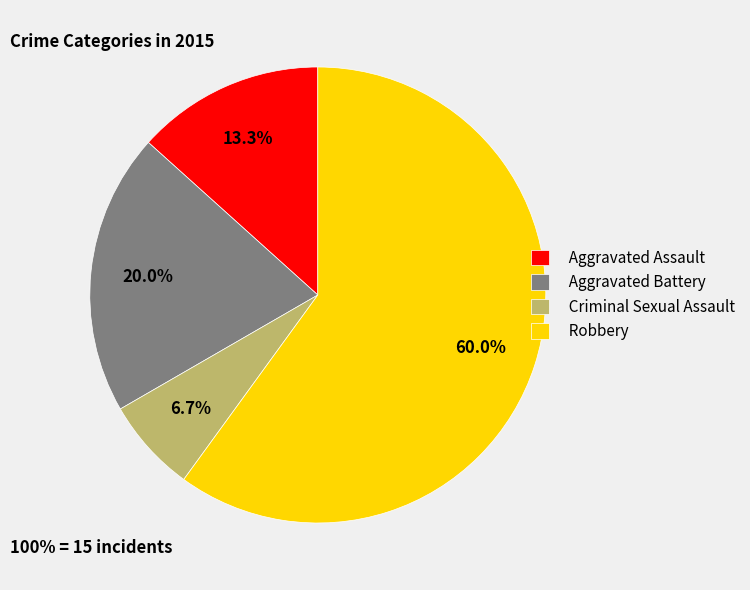

Which has a higher value, Aggravated Battery or Robbery?

Robbery